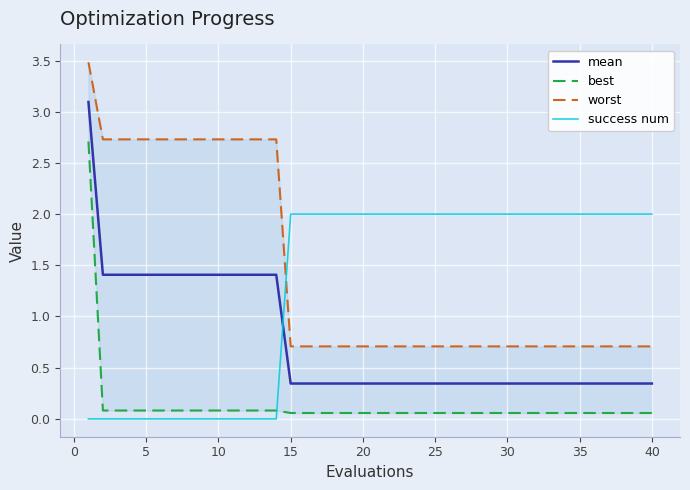

The value of mean at 20 is 0.1. True or false?

False